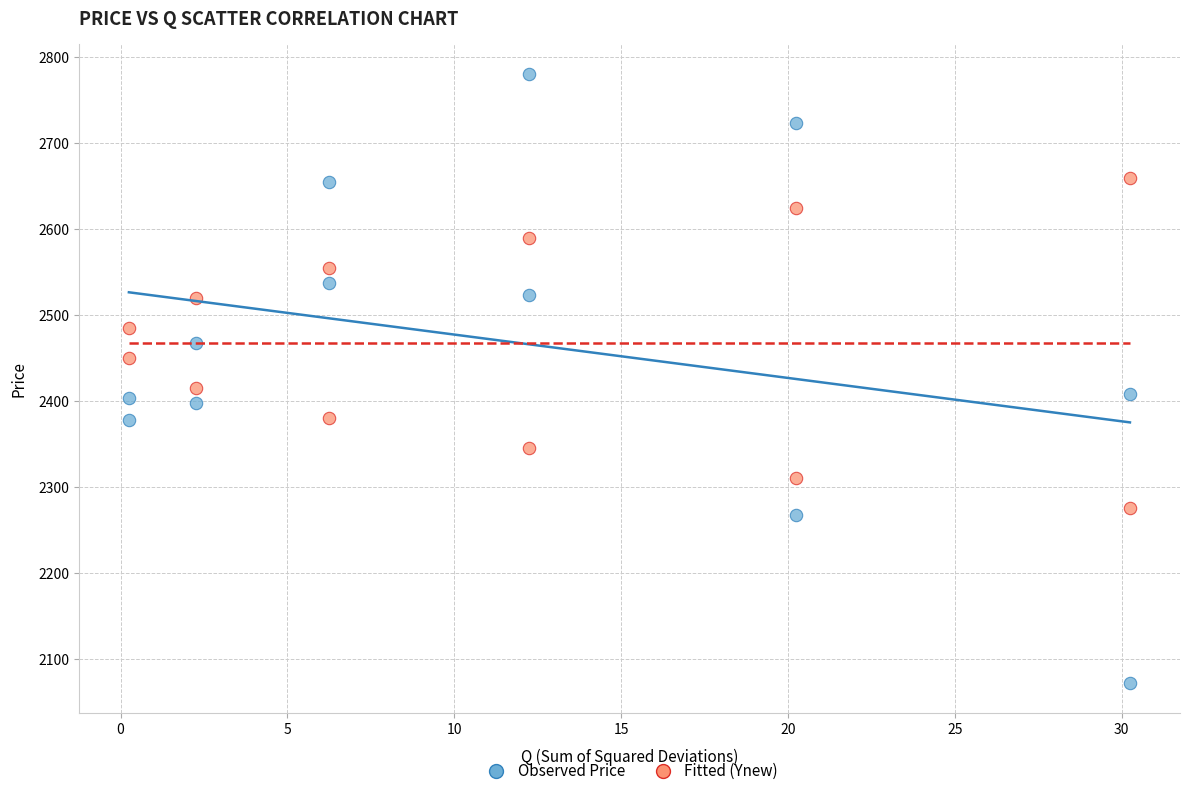

What is the X range (max minus min) for the scatter plot?

30.0